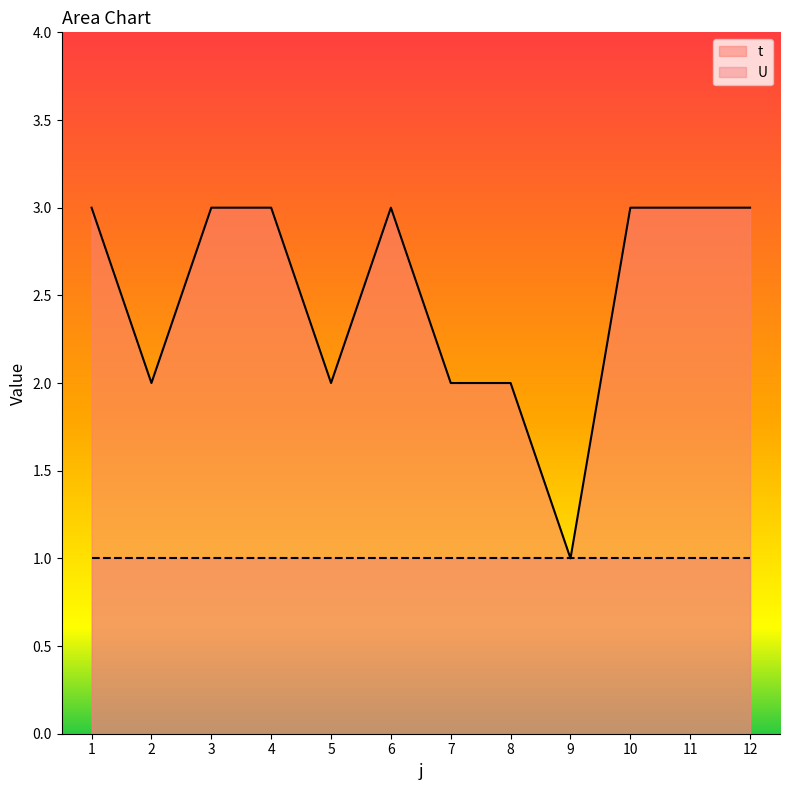

What value does the data have at 11?

3